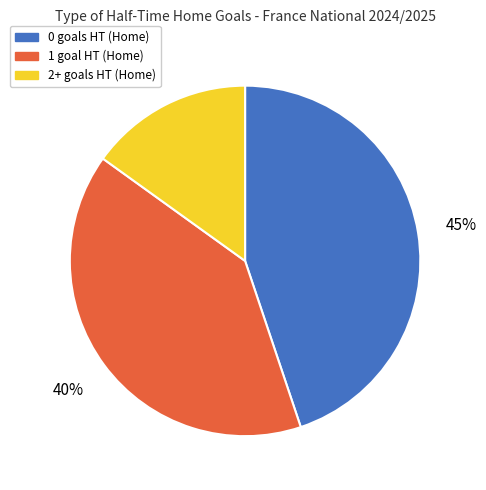

Rank the categories by value from highest to lowest.

0 goals HT (Home), 1 goal HT (Home), 2+ goals HT (Home)